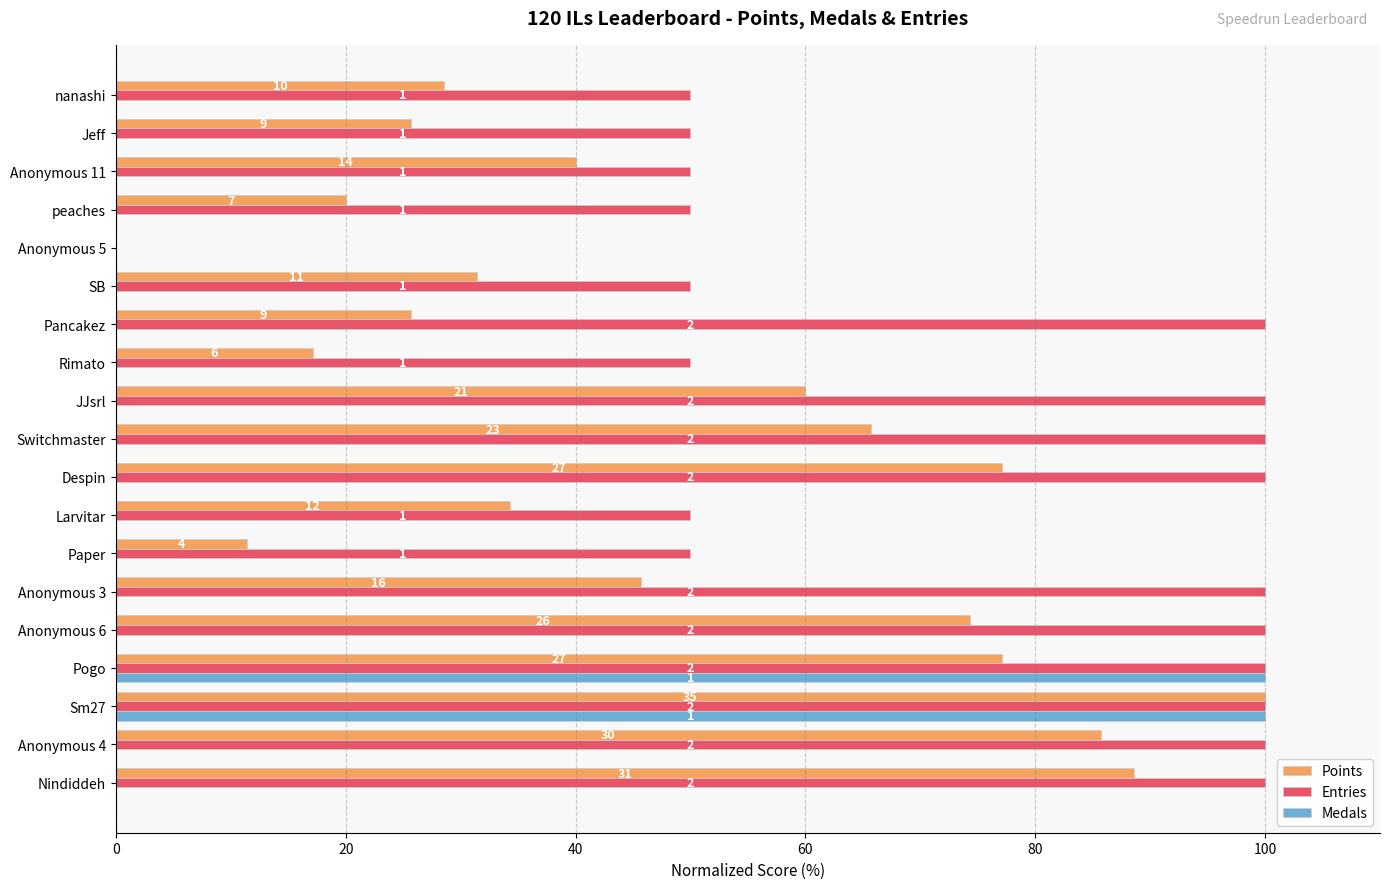

Which series has the largest total across all categories?

Entries